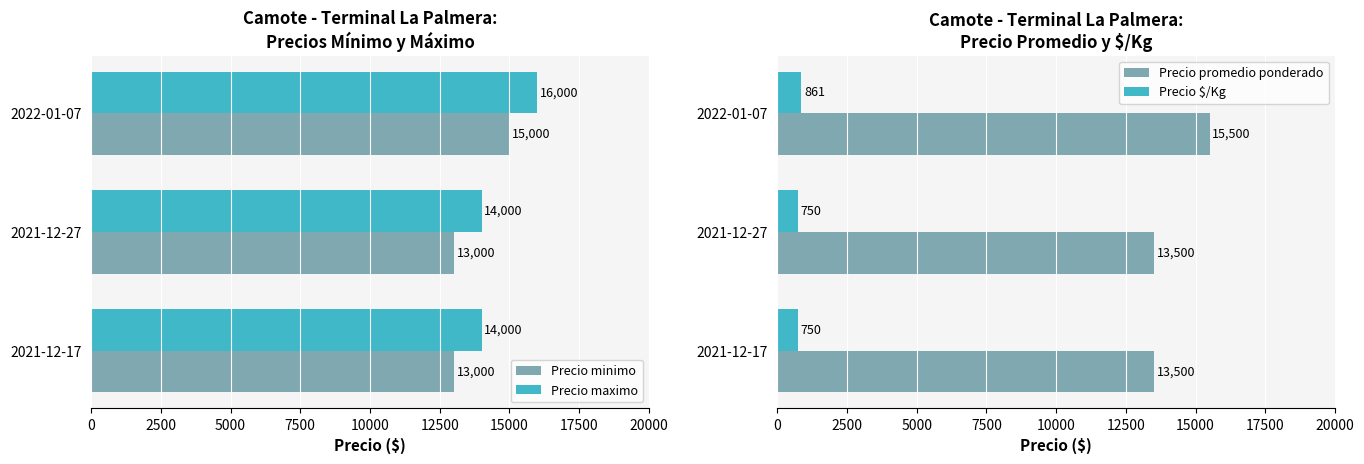

At which label does Precio minimo reach its peak?

2022-01-07